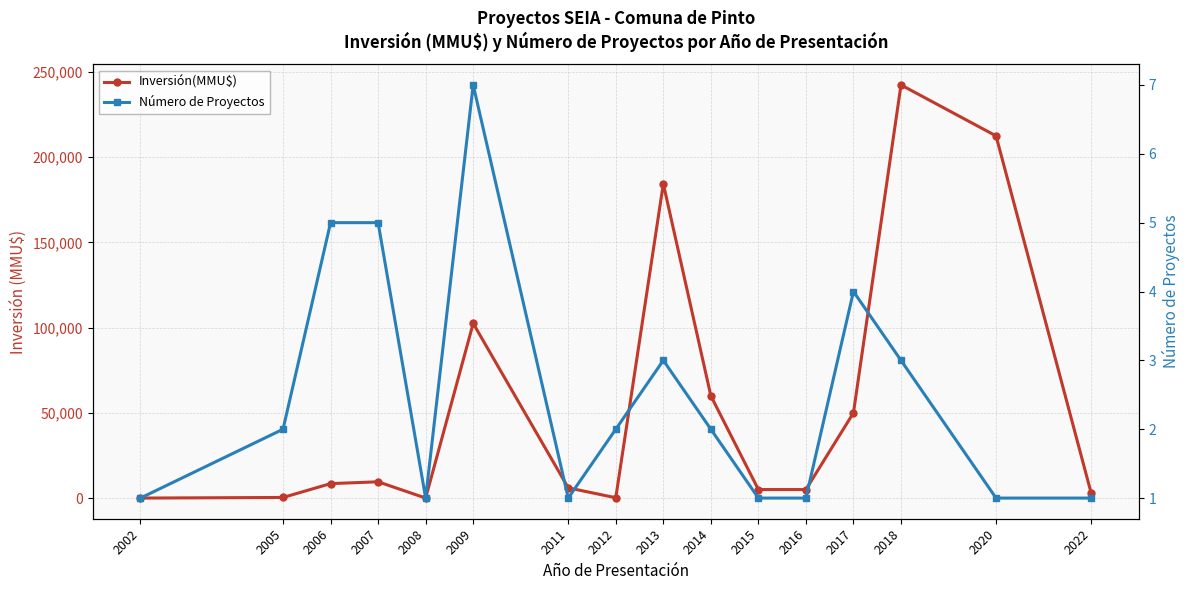

What are all the series names shown in the legend?

Inversión(MMU$), Número de Proyectos